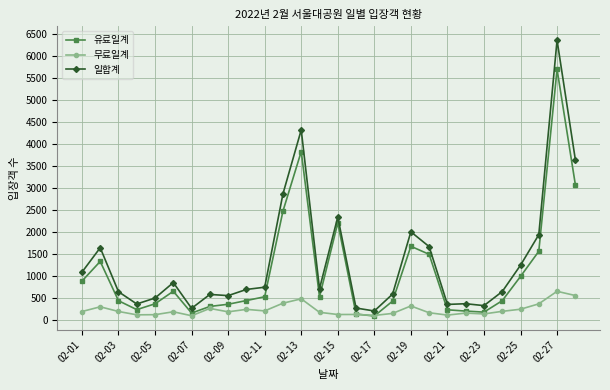

What are all the series names shown in the legend?

유료일계, 무료일계, 일합계